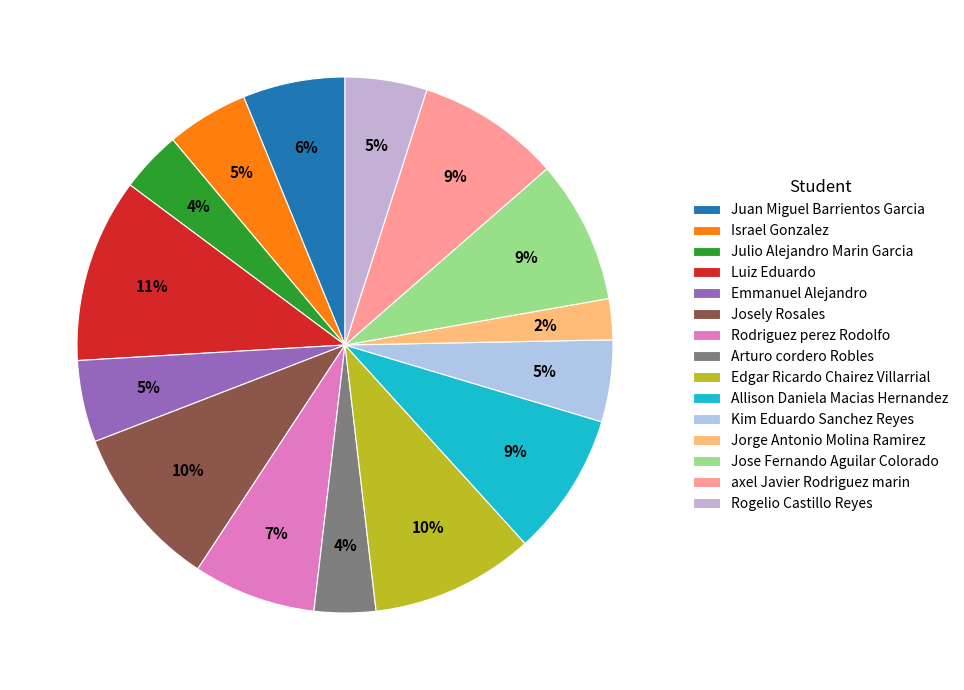

Is it true that Juan Miguel Barrientos Garcia is 6% of the pie?

True